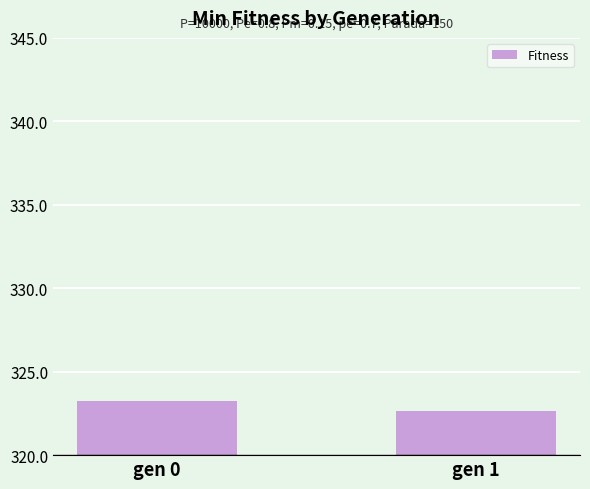

Where does the data first go above 323?

gen 0